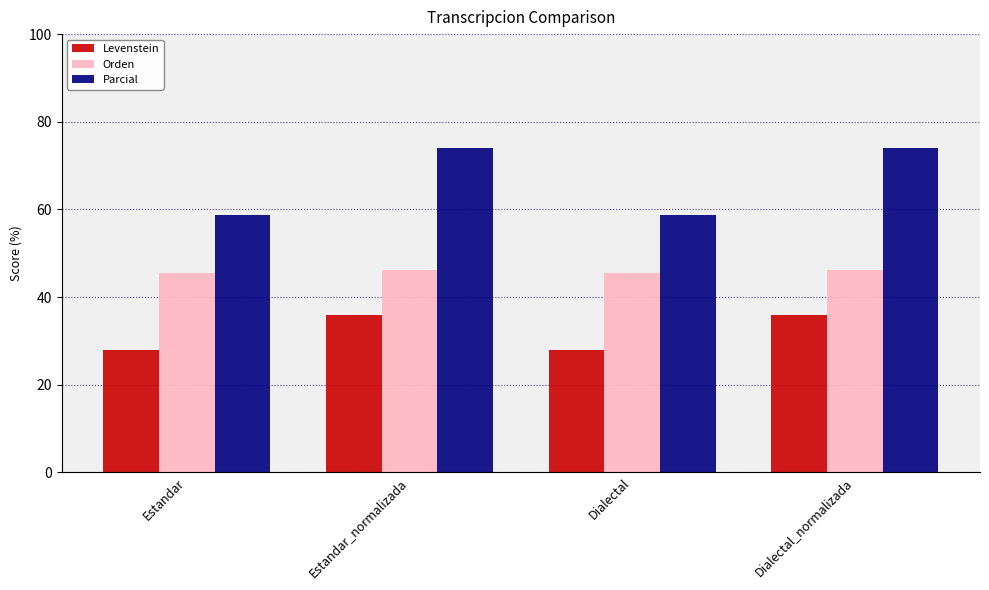

Where does the Orden series first go above 46?

Estandar_normalizada